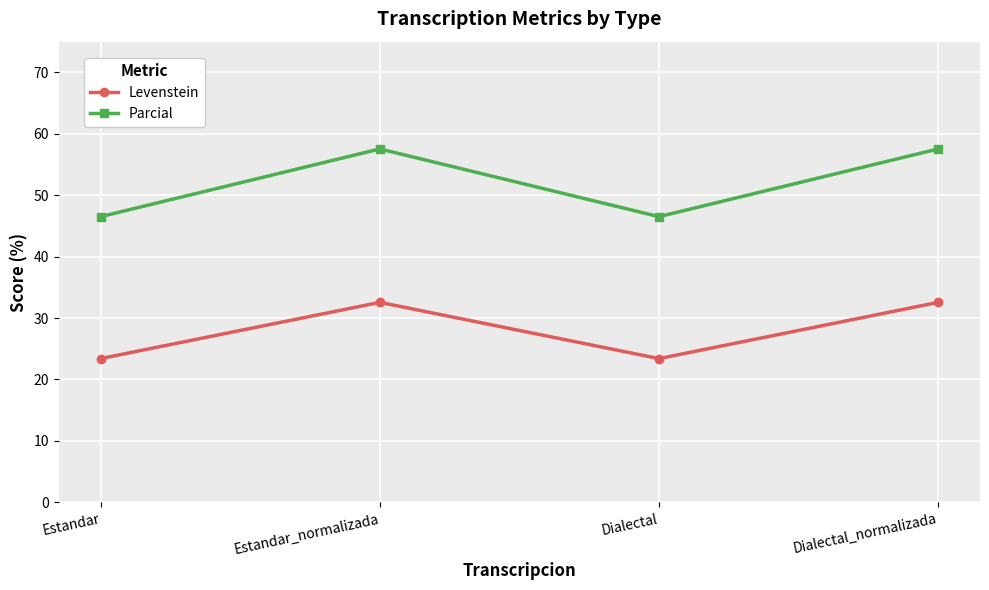

How many data points in Parcial are less than 57?

2